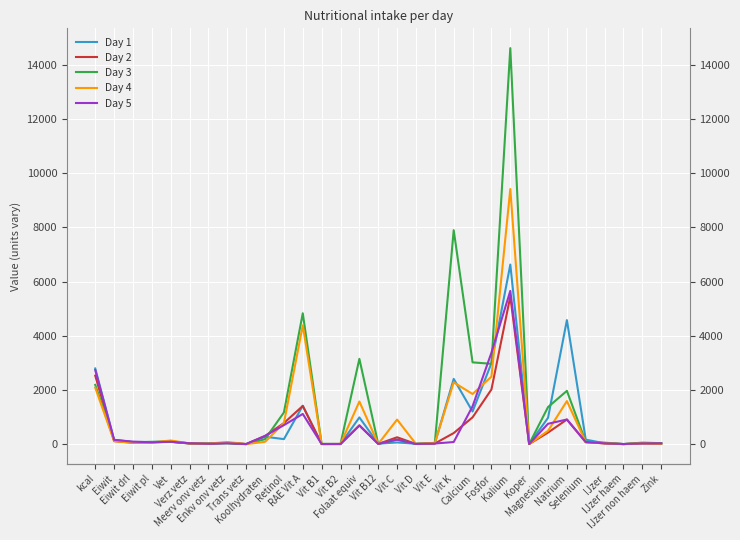

The value of Day 1 at Vit B1 is 3.6. True or false?

True